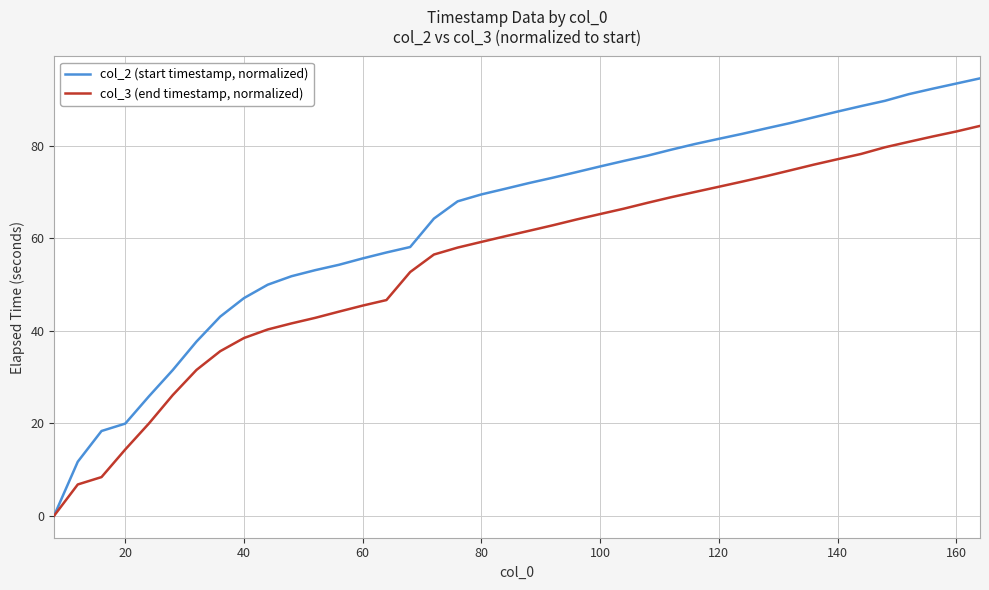

How many categories are shown in the chart?

40